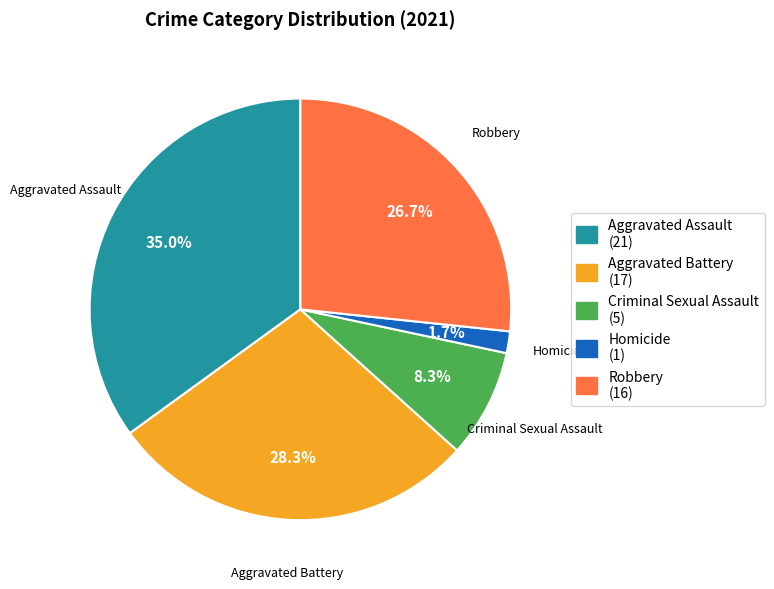

Between Robbery and Aggravated Battery, which is larger?

Aggravated Battery